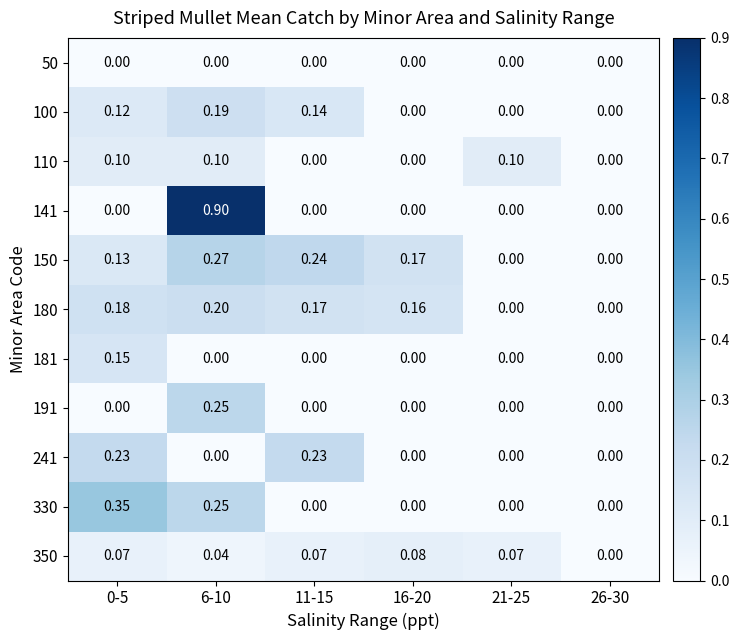

How many data points in 330 are above 0?

2